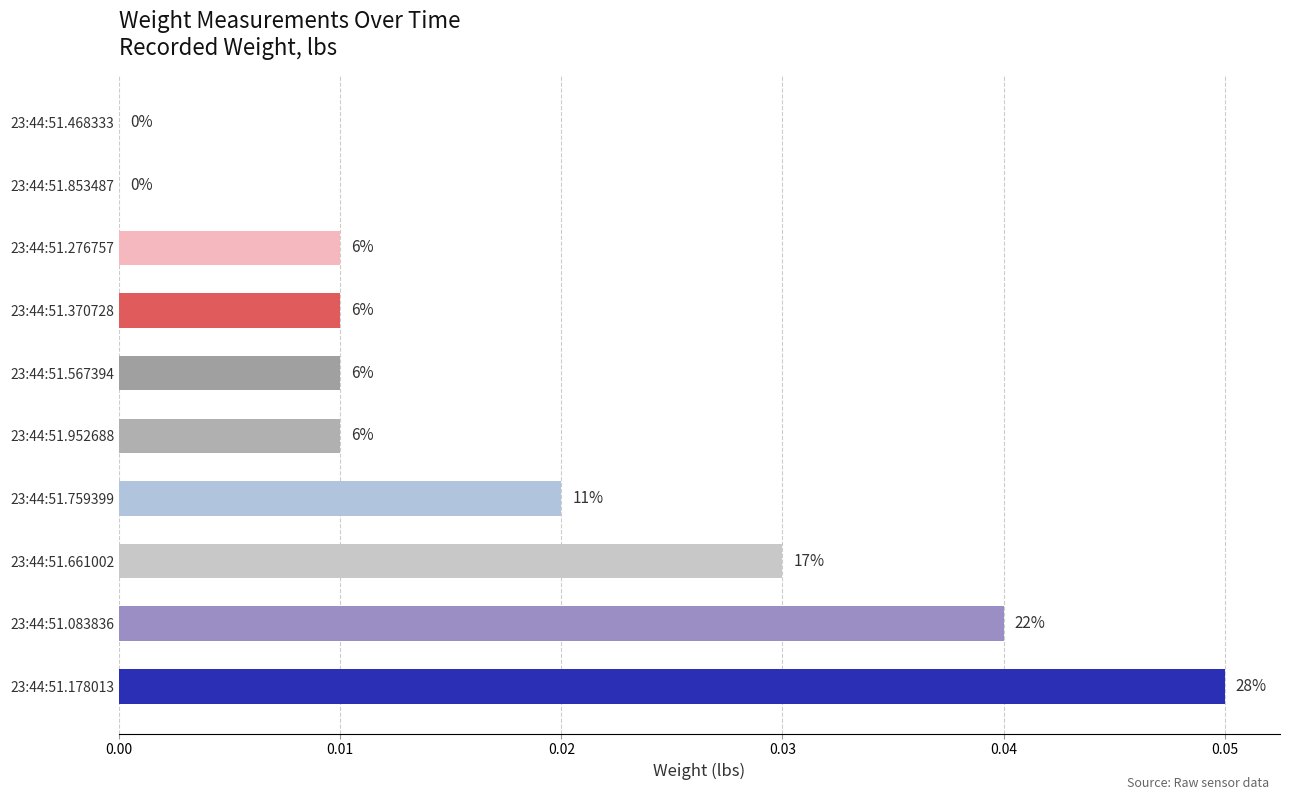

What is the sum of all values?

0.2